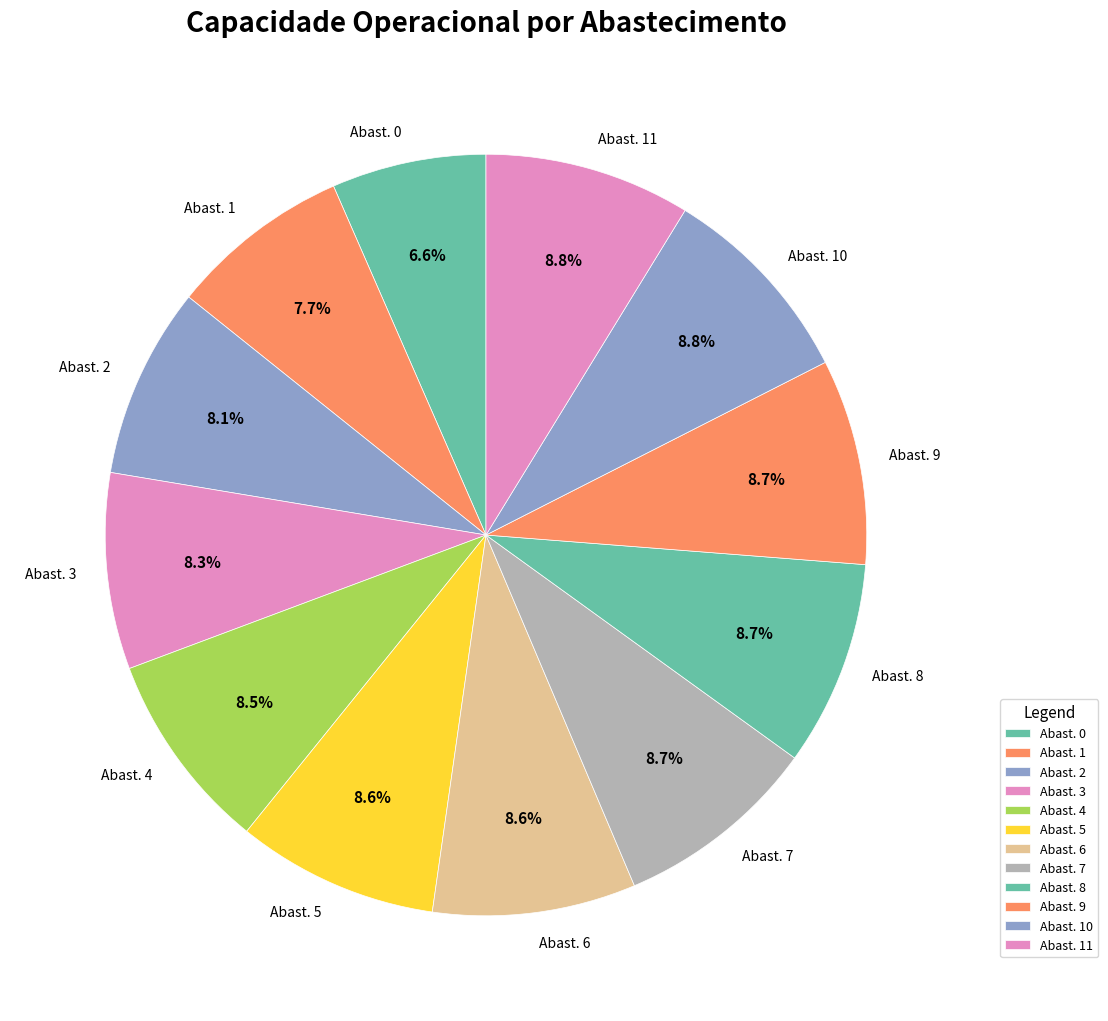

To the nearest percent, what is the average slice percentage?

8%